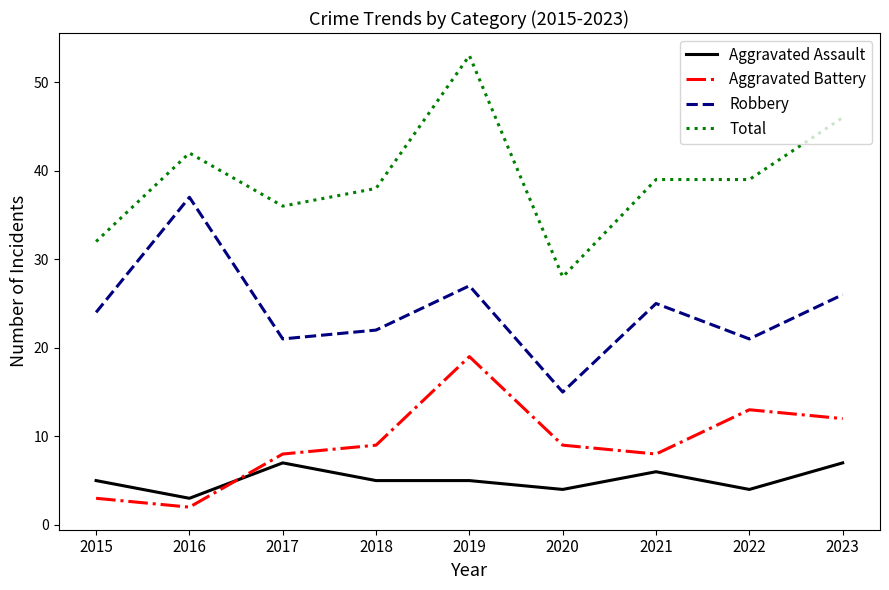

The Aggravated Assault series shows 3 at 2016. True or false?

True